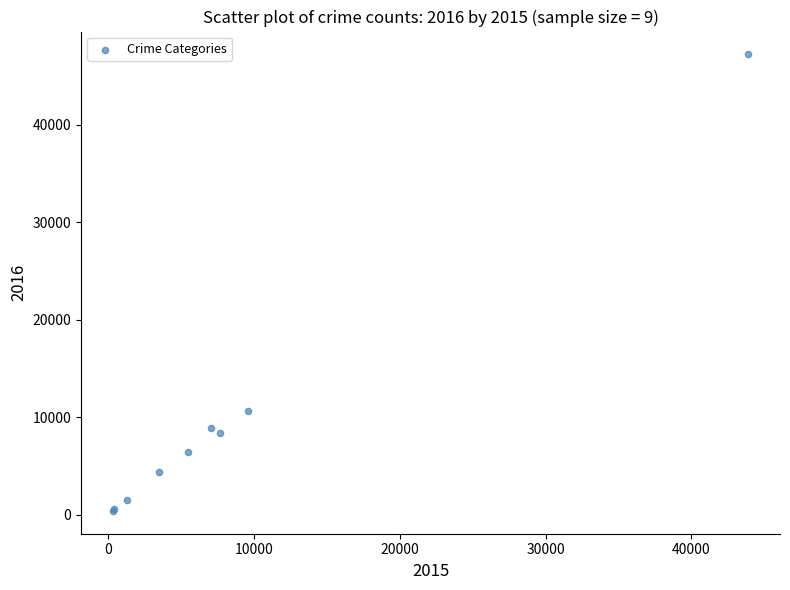

What Y value in the scatter plot is closest to 23796?

10647